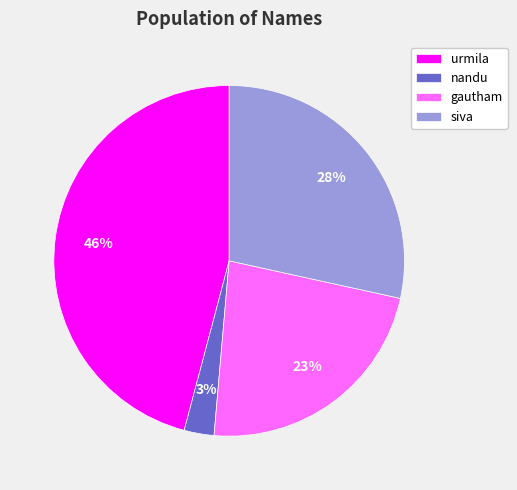

How many segments does this pie chart have?

4